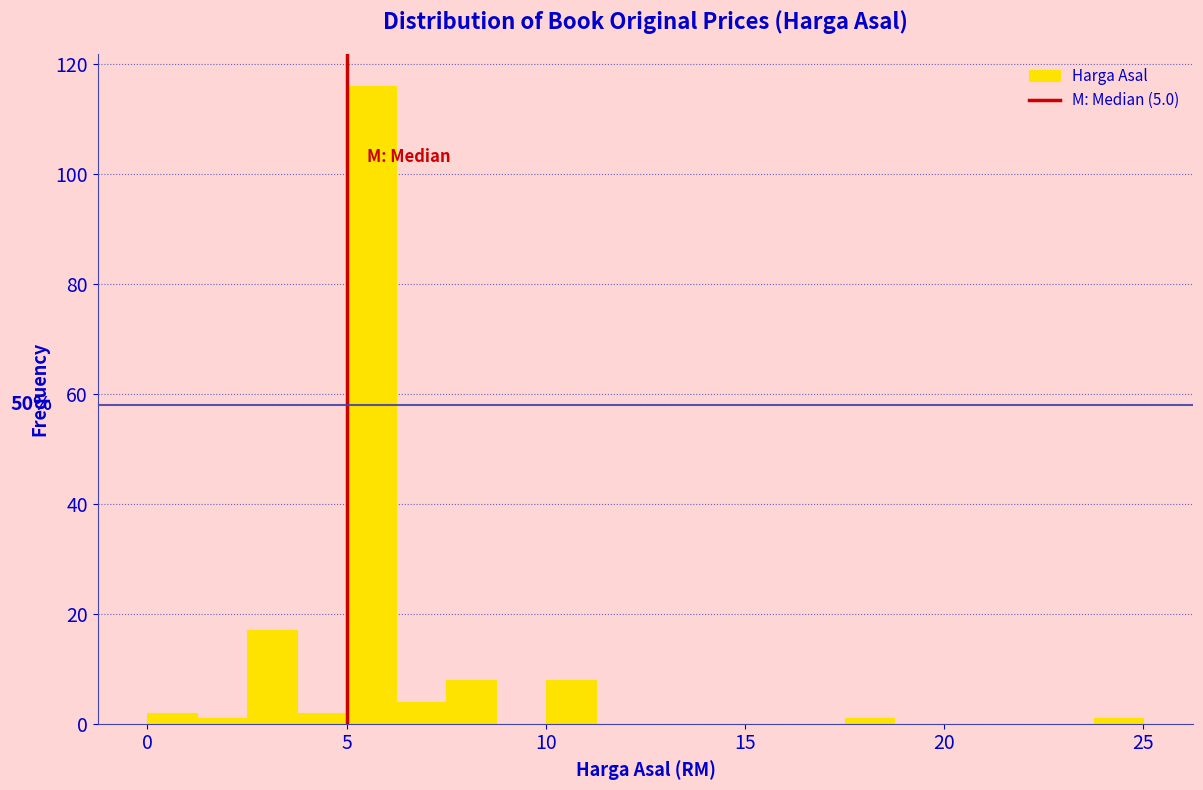

Read against the x-axis, roughly where is the centre of the tallest bar?

5.5